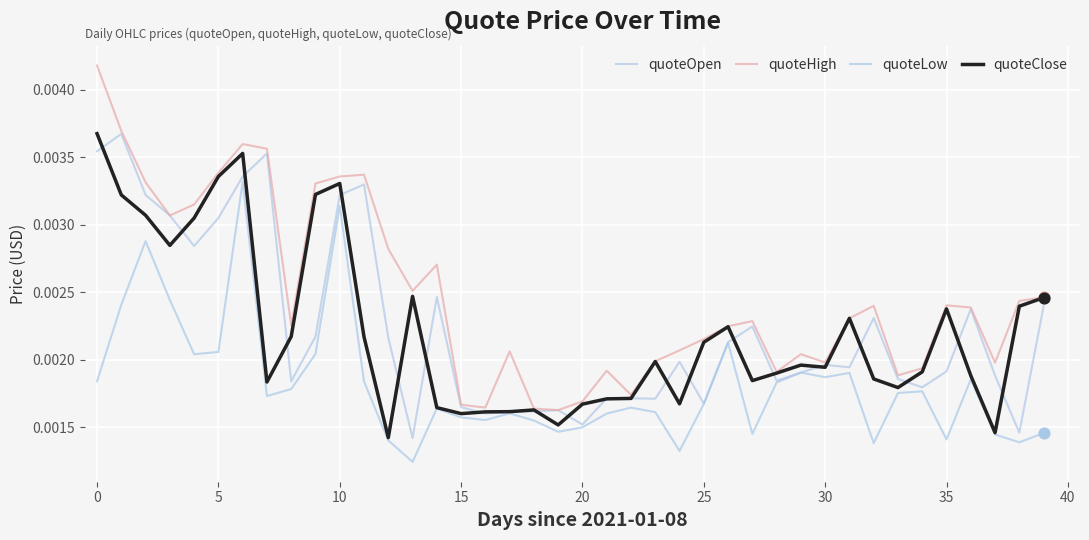

Which series has the largest total across all categories?

quoteHigh